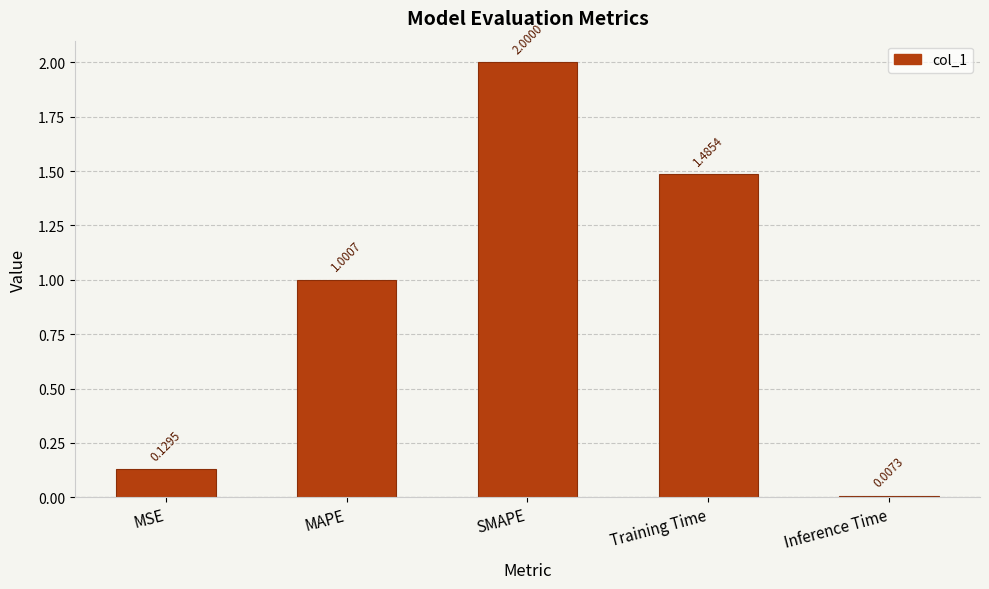

The value at MSE is 0.2. True or false?

False